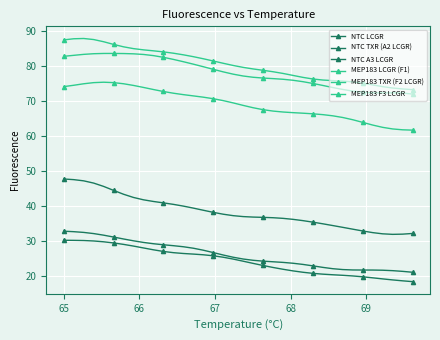

Does the chart have visible grid lines?

Yes